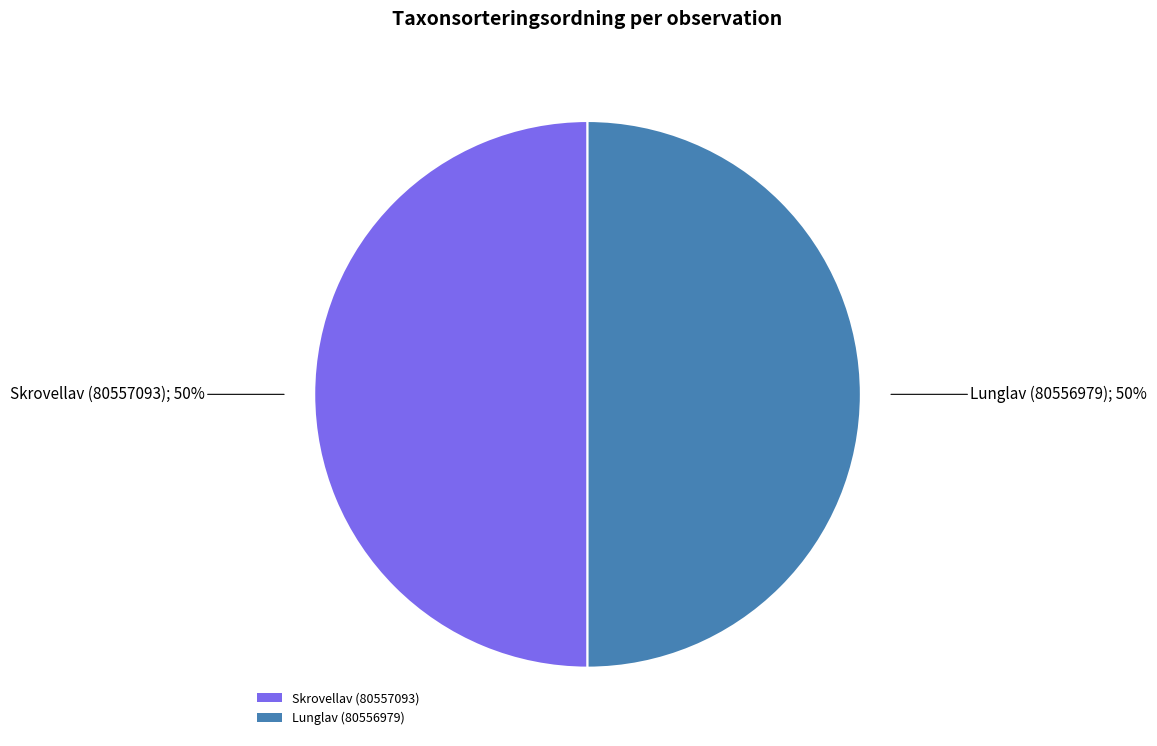

Approximately how many times larger is the value at Skrovellav (80557093) compared to Lunglav (80556979)?

1.0